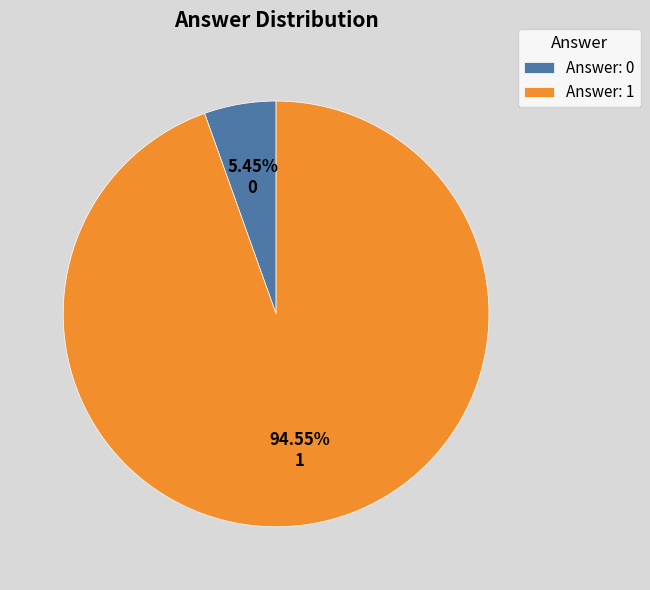

True or false: 0 accounts for 5% of the total.

True